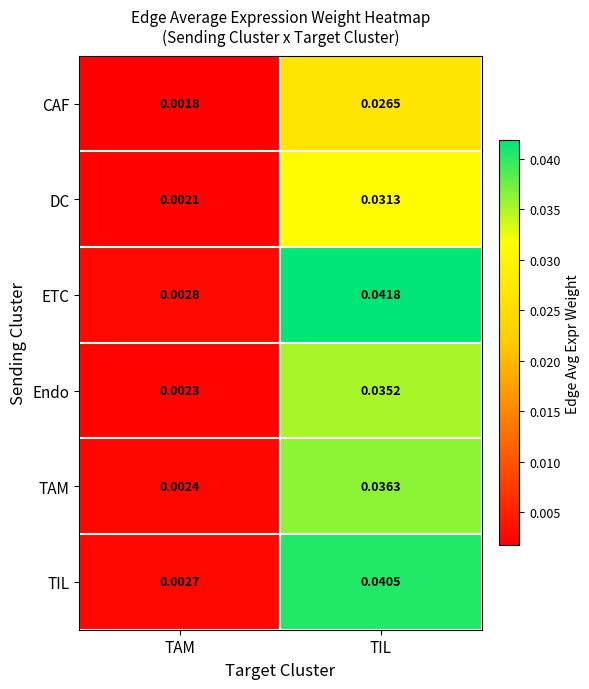

Is the value of ETC at TIL greater than the value of TAM at TIL?

Yes